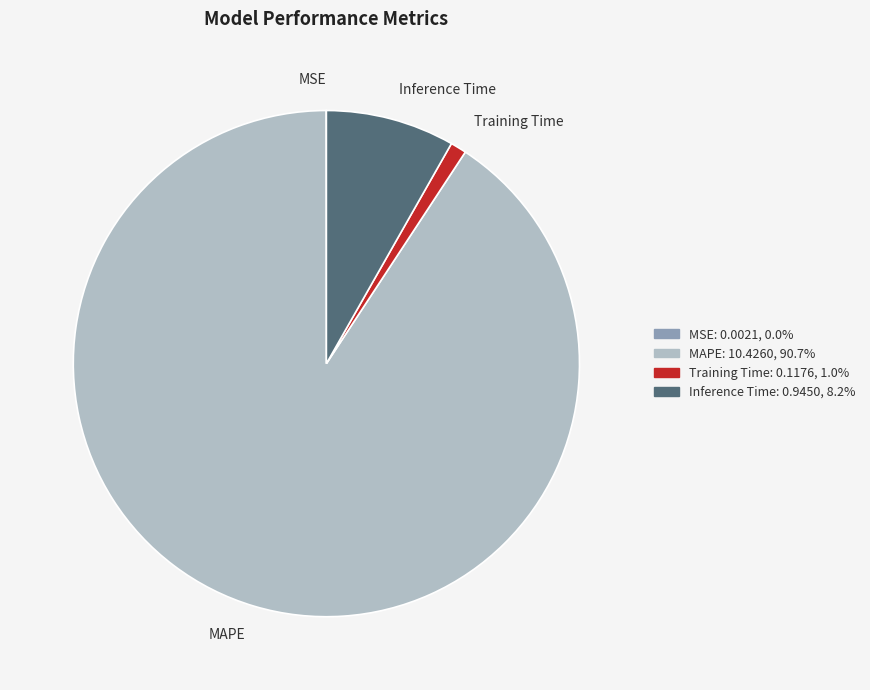

Does MAPE represent more than half of the total?

Yes